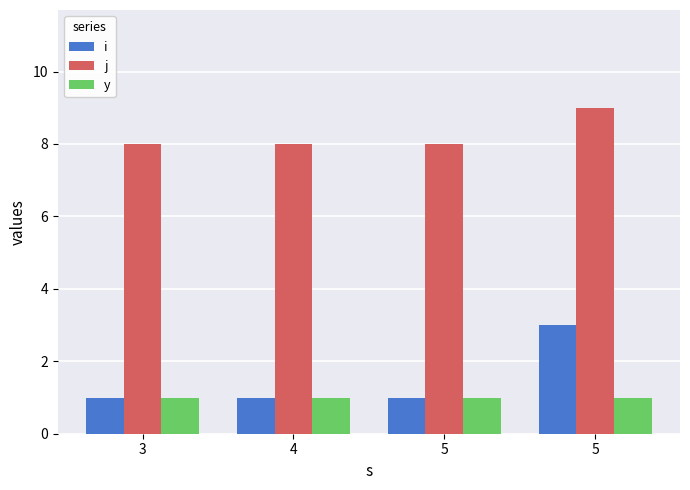

Is it true that i equals 0 at 5?

False